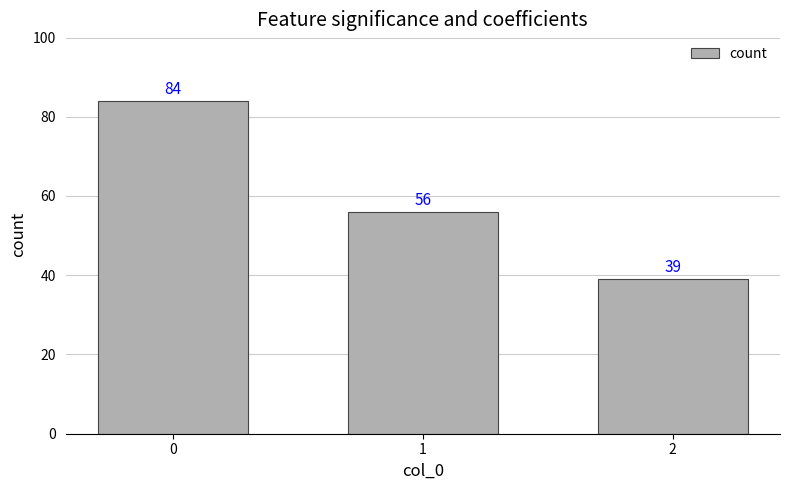

List the labels in order of value, smallest first.

2, 1, 0